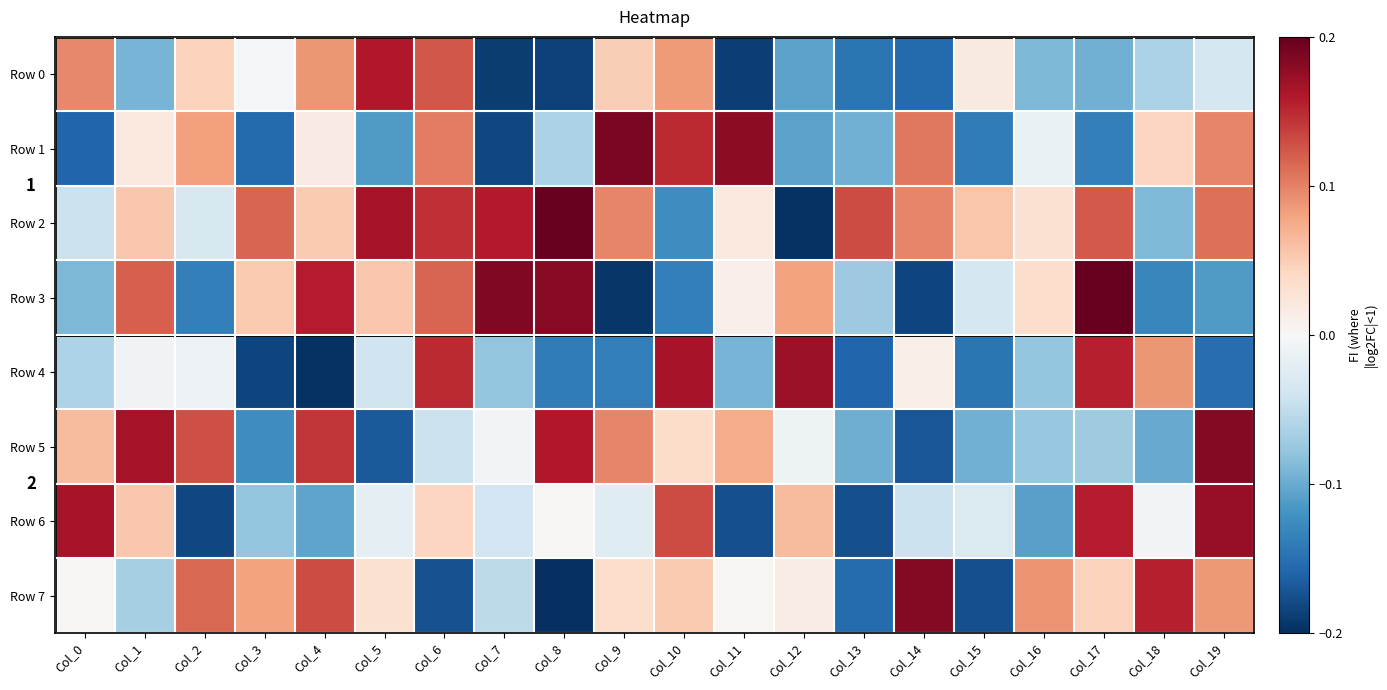

At how many categories does at least one series exceed 0?

20